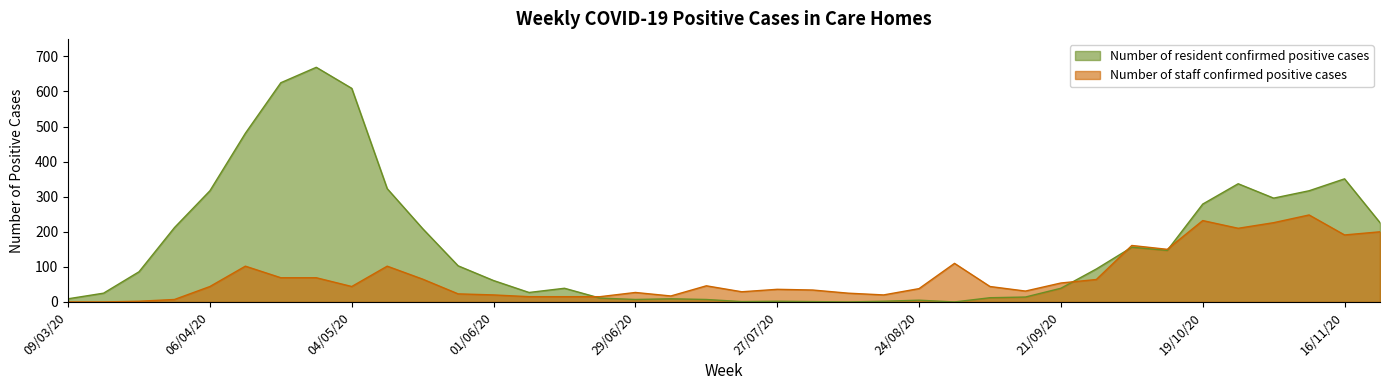

At which label is Number of staff confirmed positive cases closest to 124?

36